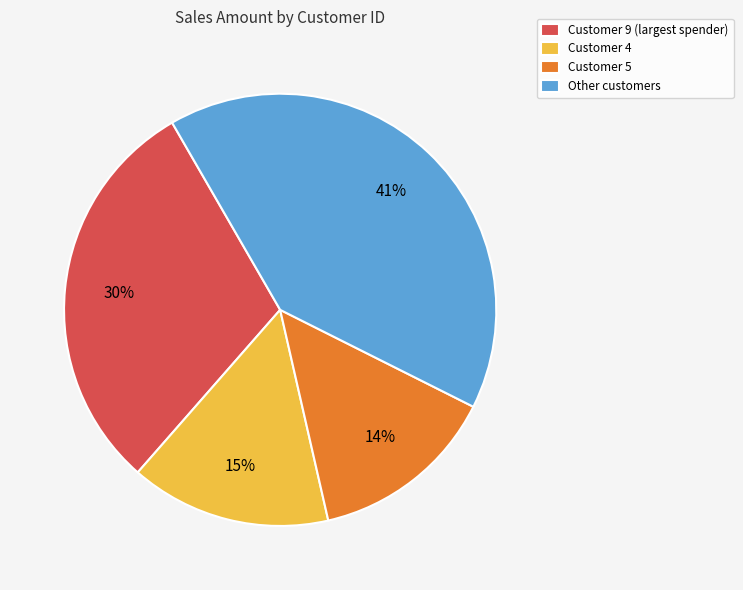

To the nearest percent, what is the average slice percentage?

25%